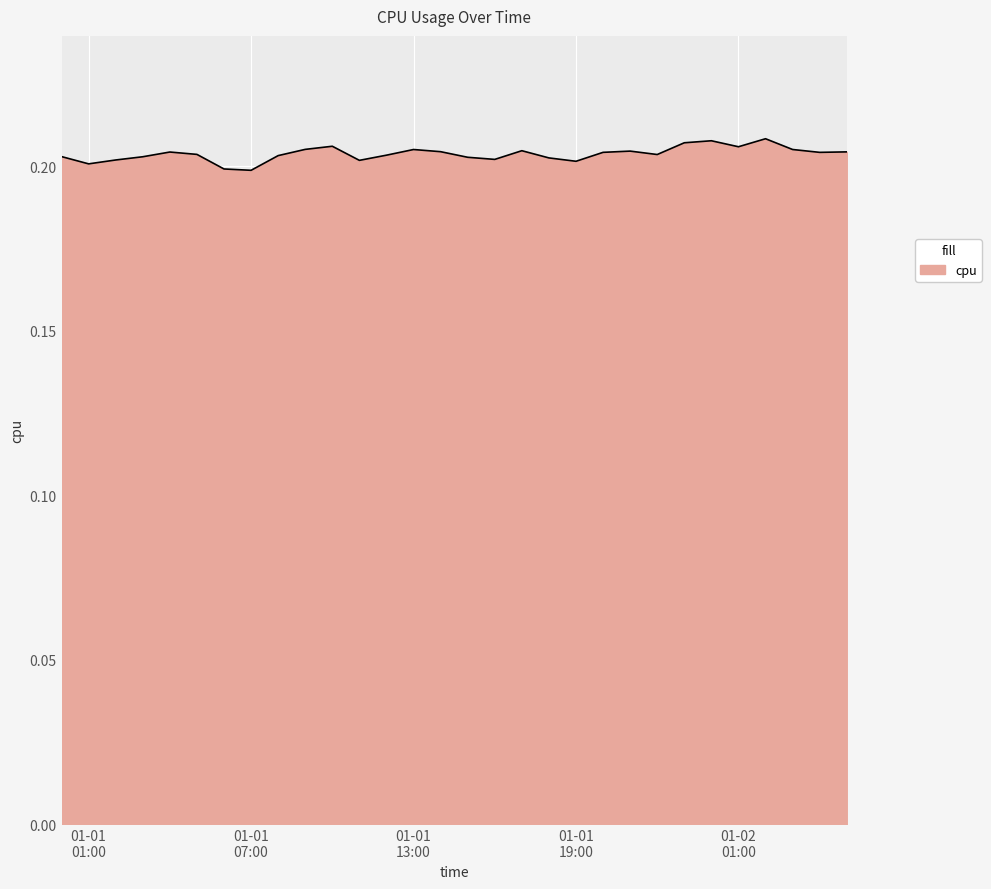

Which label corresponds to the largest value in the chart?

2017-01-02 02:00:00